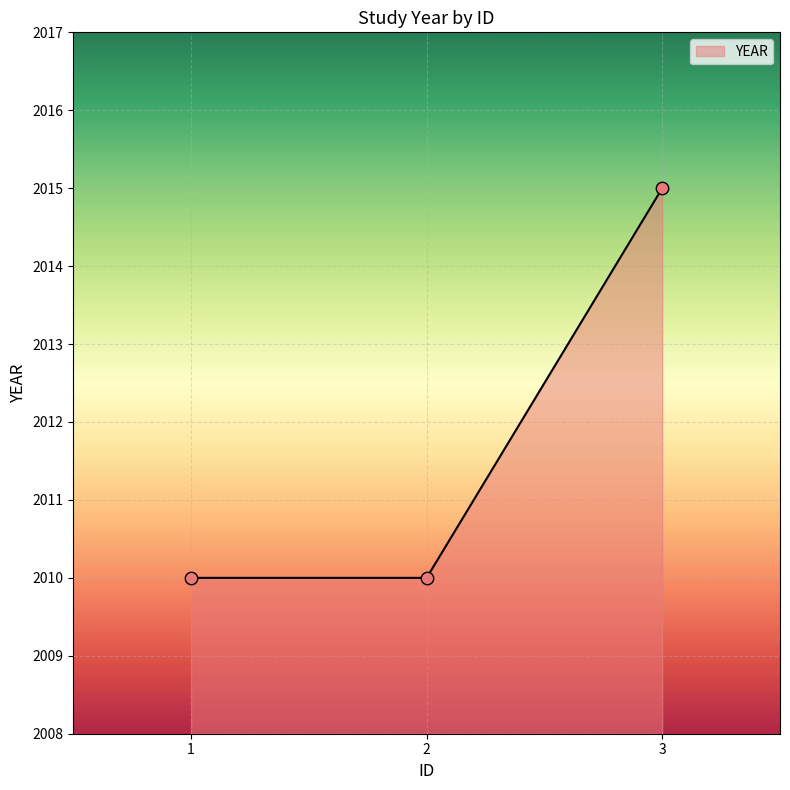

Which has a higher value, 1 or 3?

3